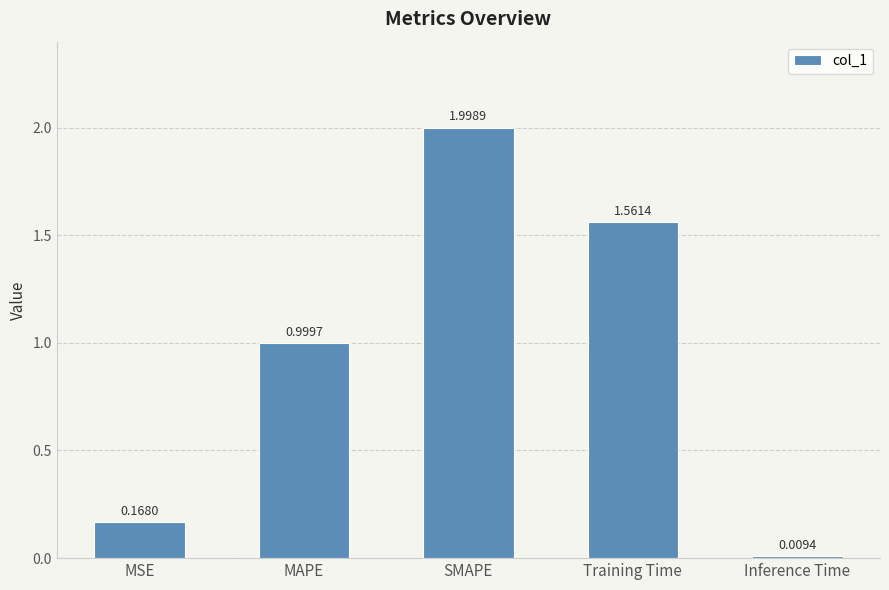

What is the sum of the values at MSE and SMAPE?

2.2